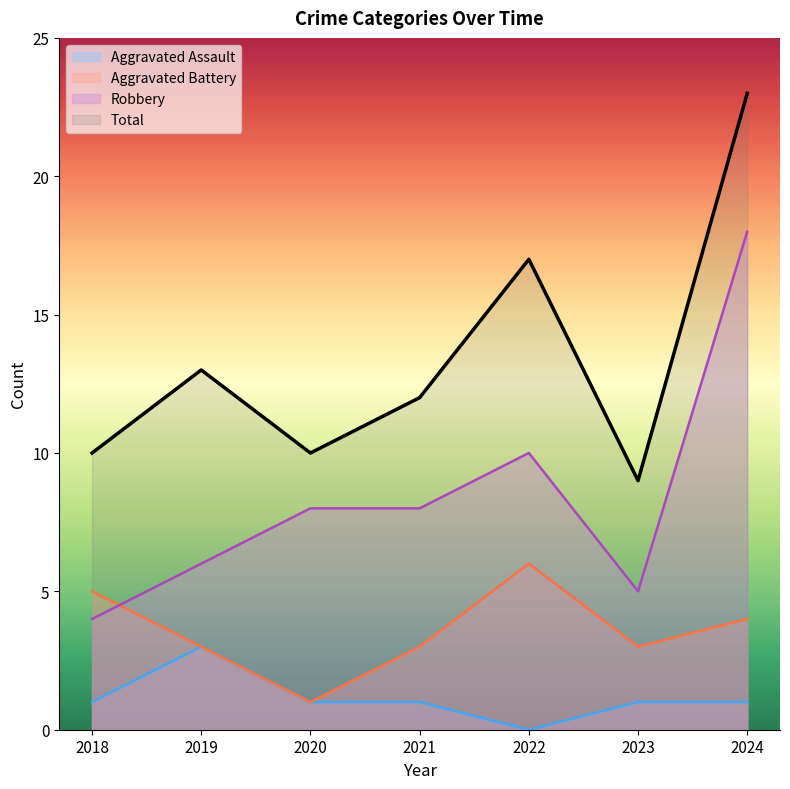

What is the value of the Aggravated Battery point at the 5th from the left?

6